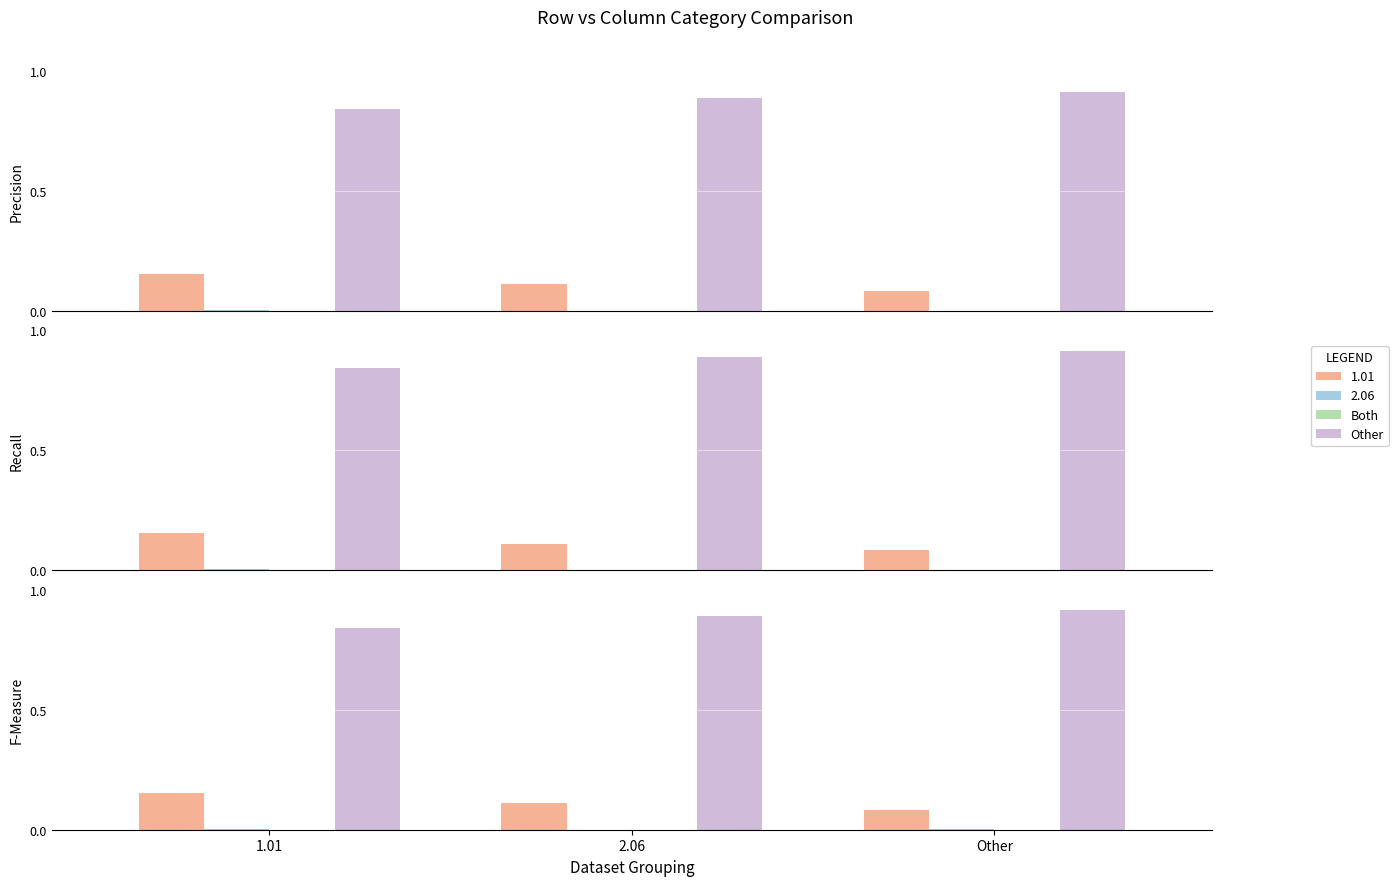

Does the chart contain stacked bars?

No